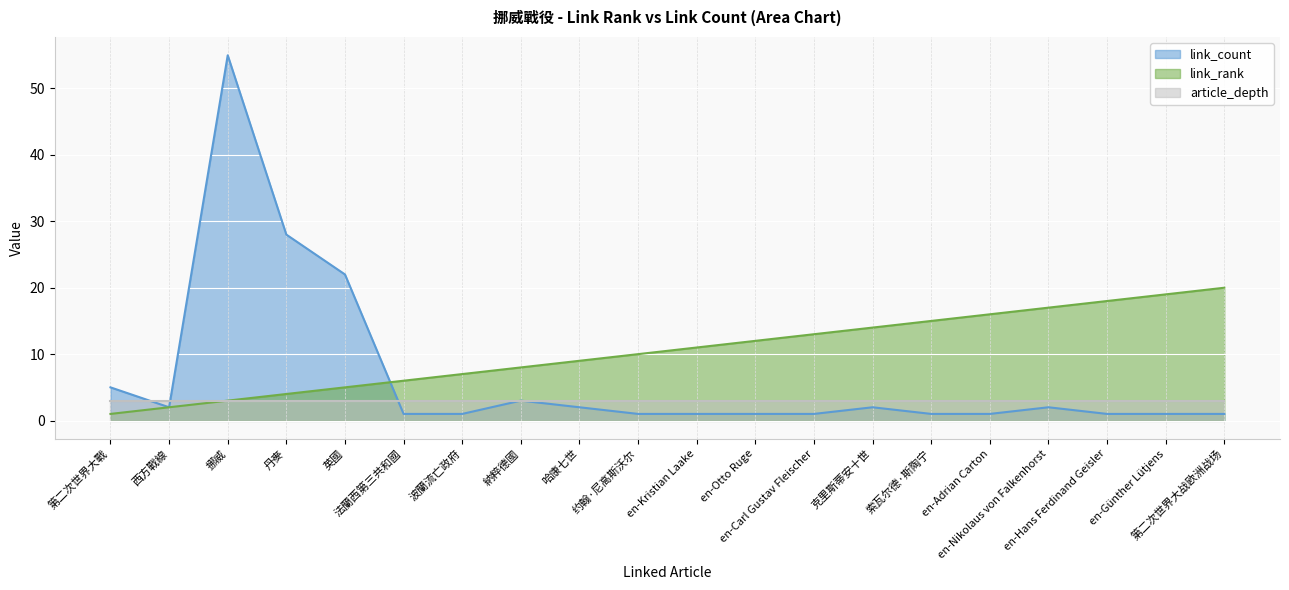

Rank the series at 波蘭流亡政府 from lowest to highest value.

link_count, article_depth, link_rank